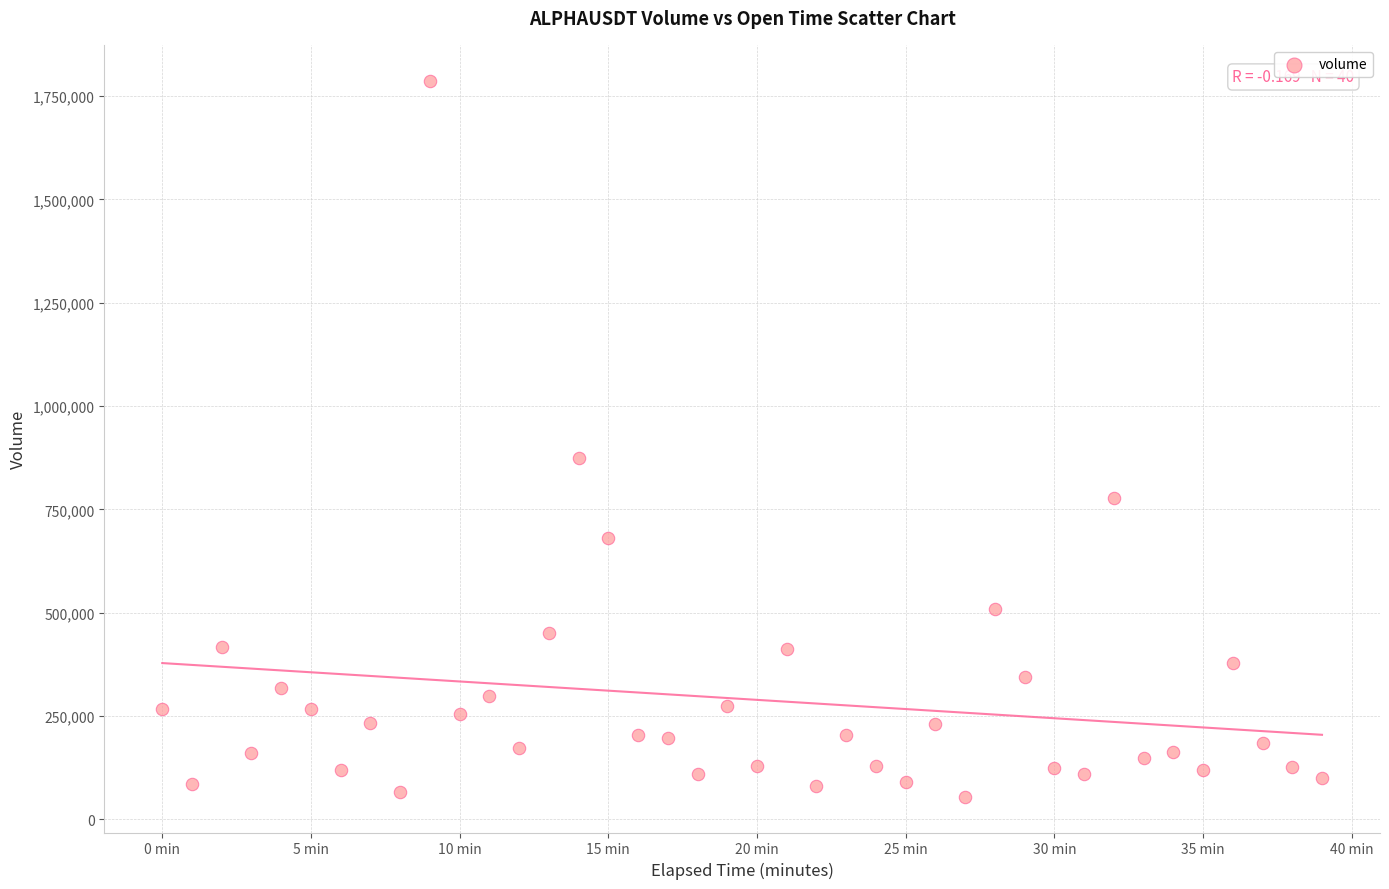

What is the range of Y values (max minus min)?

1733007